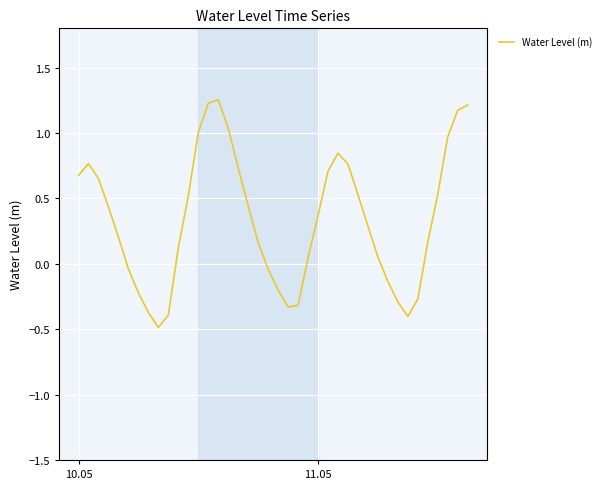

What is the minimum value shown in the chart?

-0.5